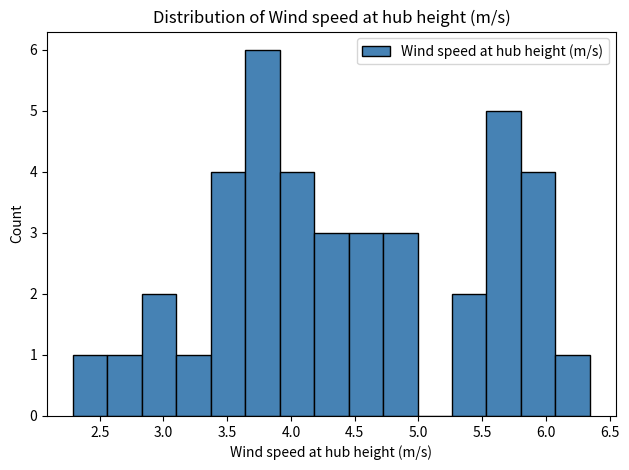

Reading left to right, transcribe this chart: for each bar, give the range it covers on the x-axis and its height. Neither the bar edges nor the heights are printed on the chart, so give them approximately, as read against the axes.

2.30 to 2.55: 1
2.55 to 2.85: 1
2.85 to 3.10: 2
3.10 to 3.35: 1
3.35 to 3.65: 4
3.65 to 3.90: 6
3.90 to 4.20: 4
4.20 to 4.45: 3
4.45 to 4.70: 3
4.70 to 5.00: 3
5.00 to 5.25: 0
5.25 to 5.55: 2
5.55 to 5.80: 5
5.80 to 6.10: 4
6.10 to 6.35: 1